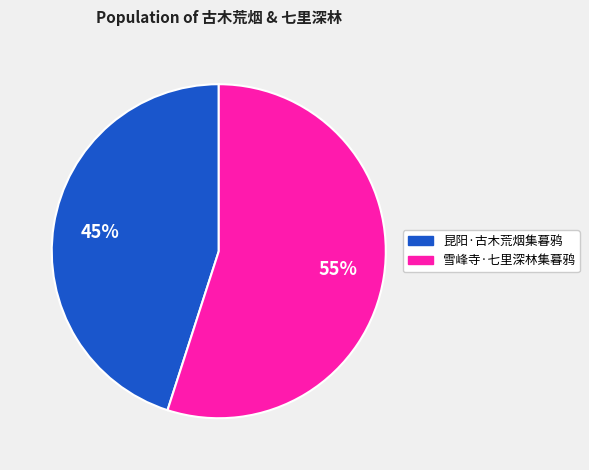

To the nearest percent, what percentage of the pie is 昆阳·古木荒烟集暮鸦?

45%